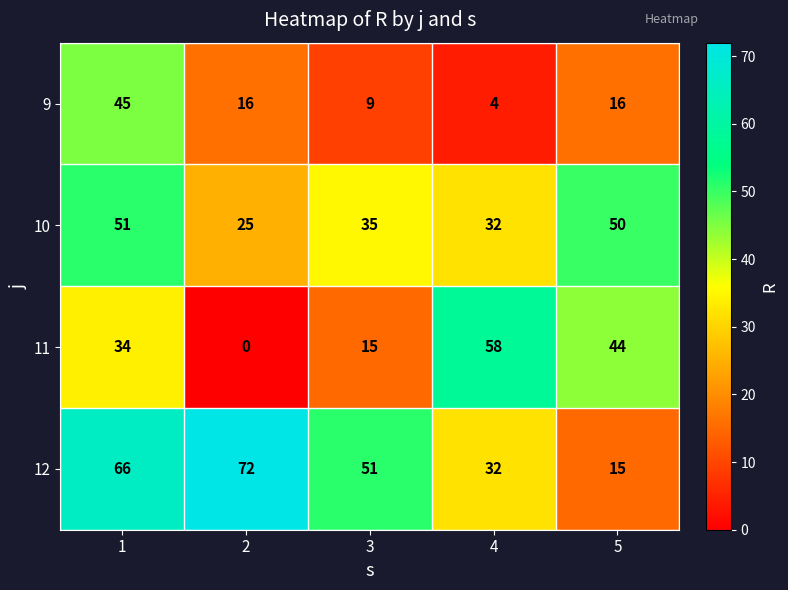

How many categories are shown in the chart?

5